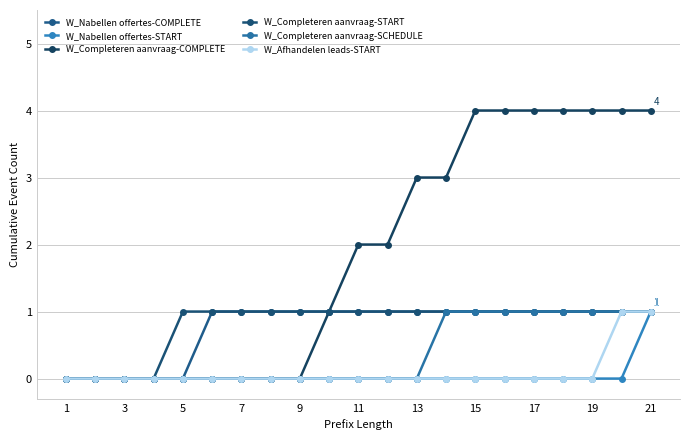

What is the highest value of the W_Nabellen offertes-COMPLETE series?

1